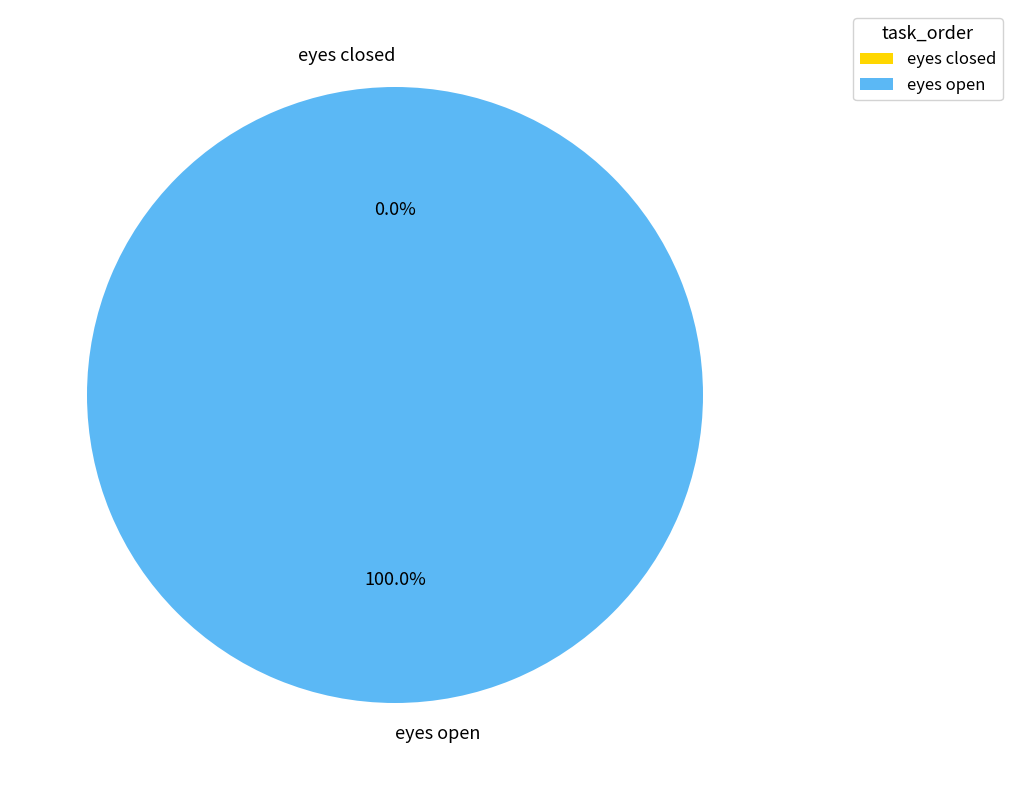

To the nearest percent, what is the combined percentage of eyes closed and eyes open?

100%